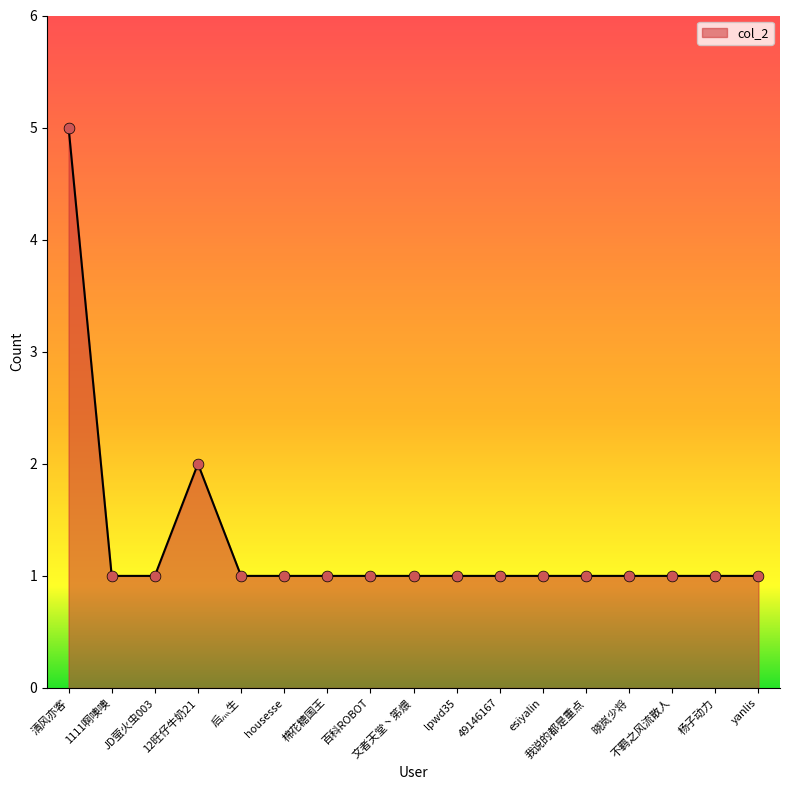

Which has a higher value, 不羁之风流散人 or 12旺仔牛奶21?

12旺仔牛奶21